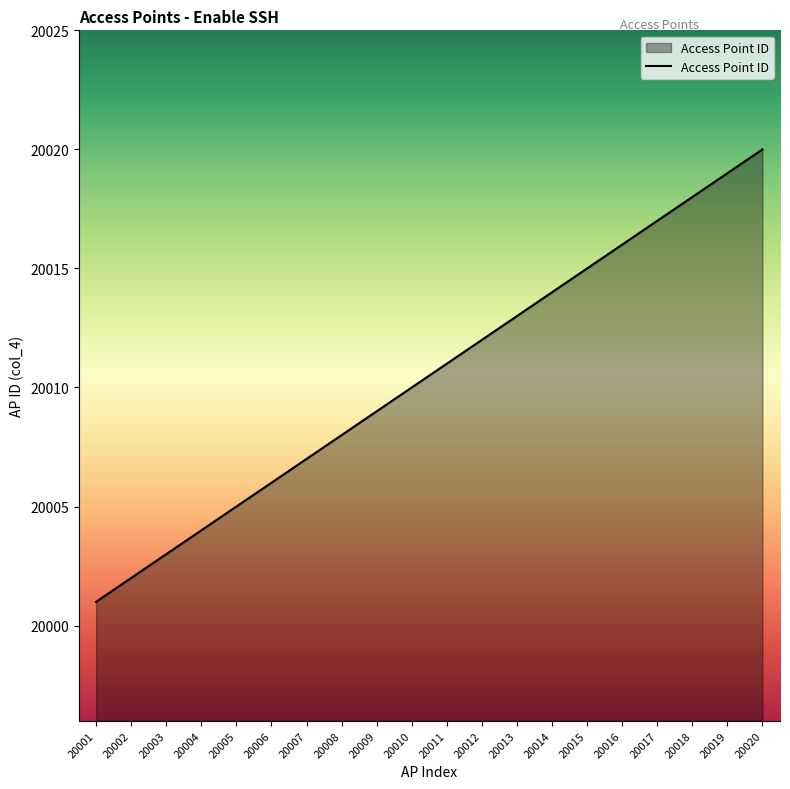

True or false: the data has more than 2 interior local peaks.

False